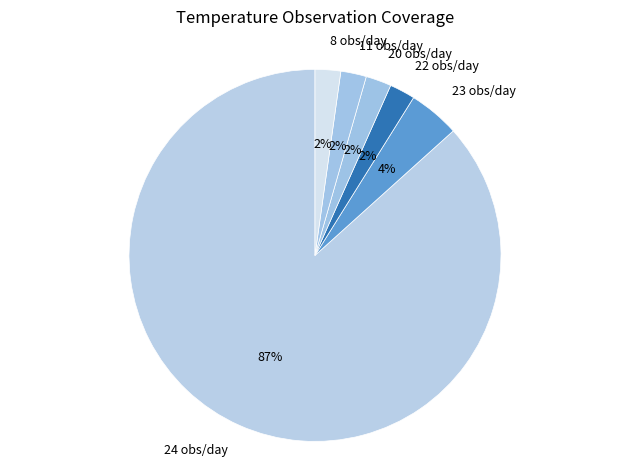

Is it true that 22 obs/day is 12% of the pie?

False